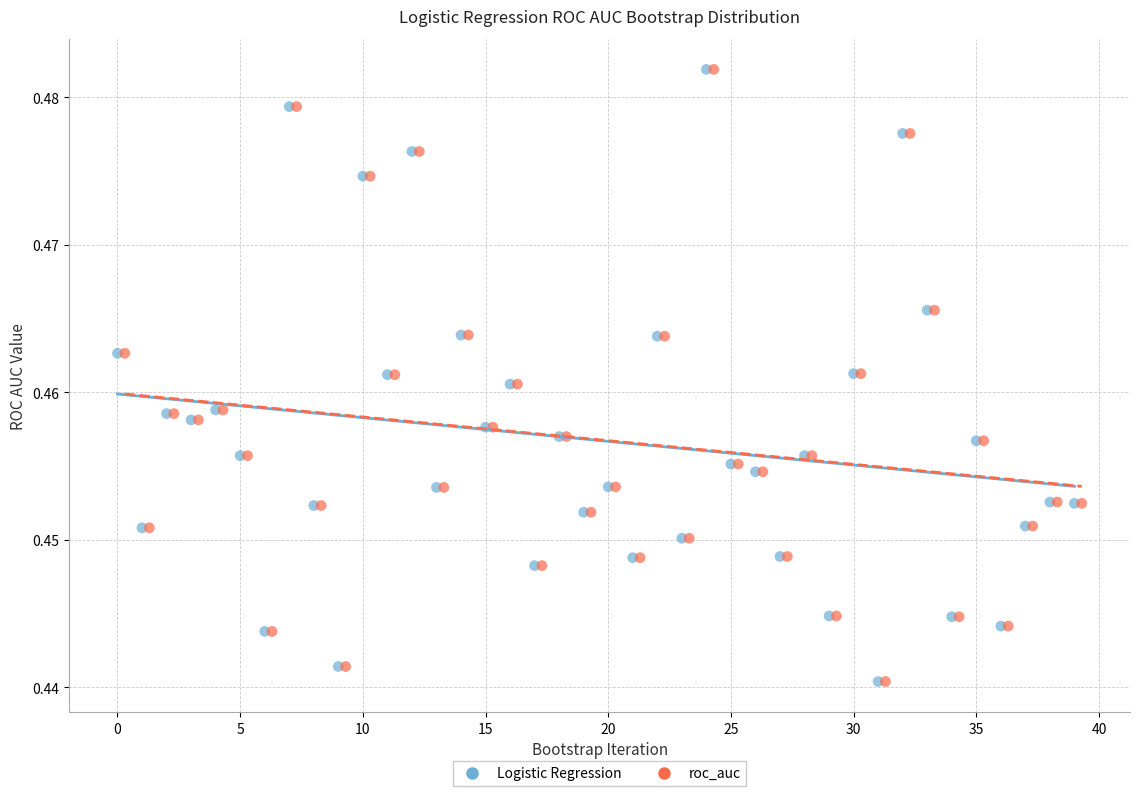

What are all the series names shown in the legend?

Logistic Regression, roc_auc